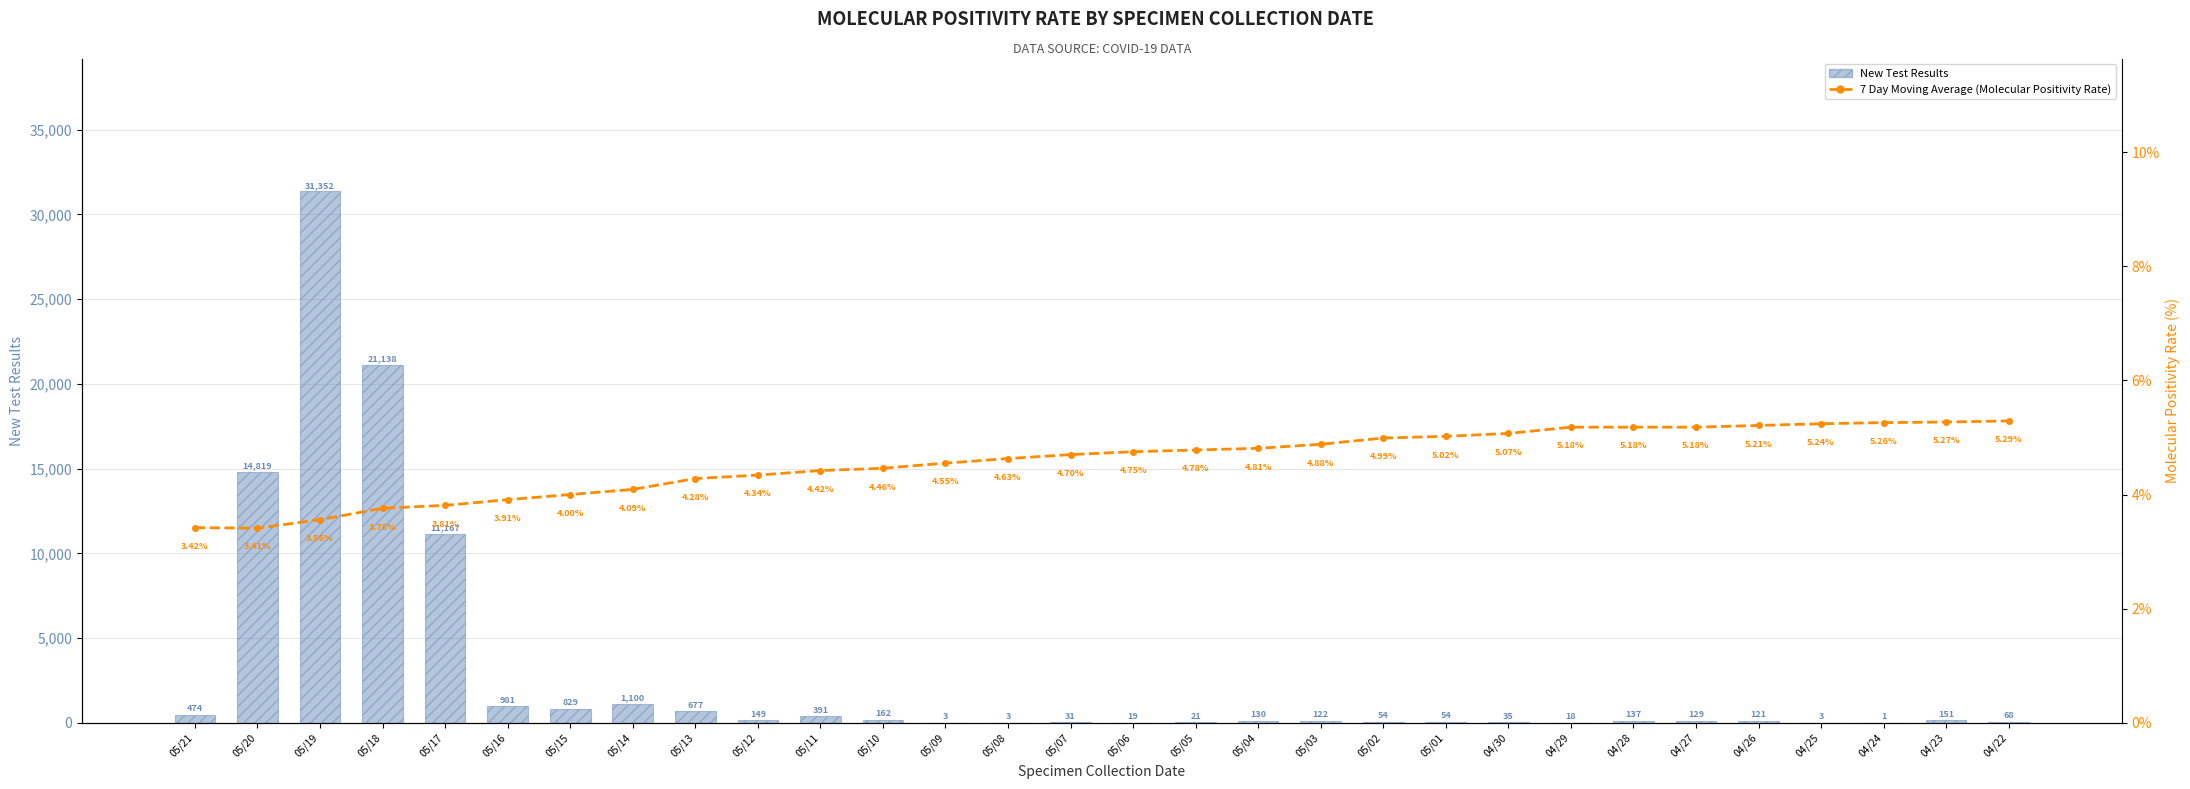

What is the difference between the maximum and minimum values in the 7 Day Moving Average (Positivity Rate) series?

1.9